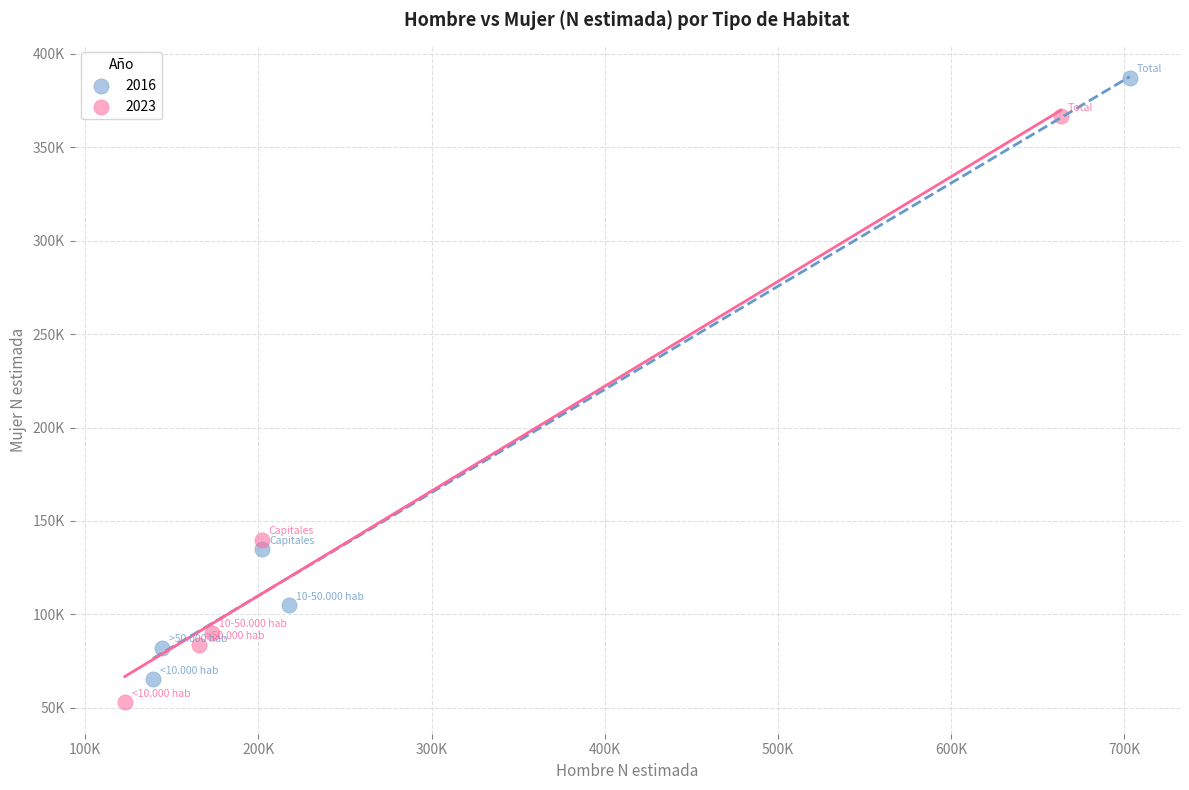

What are all the series names shown in the legend?

2016, 2023